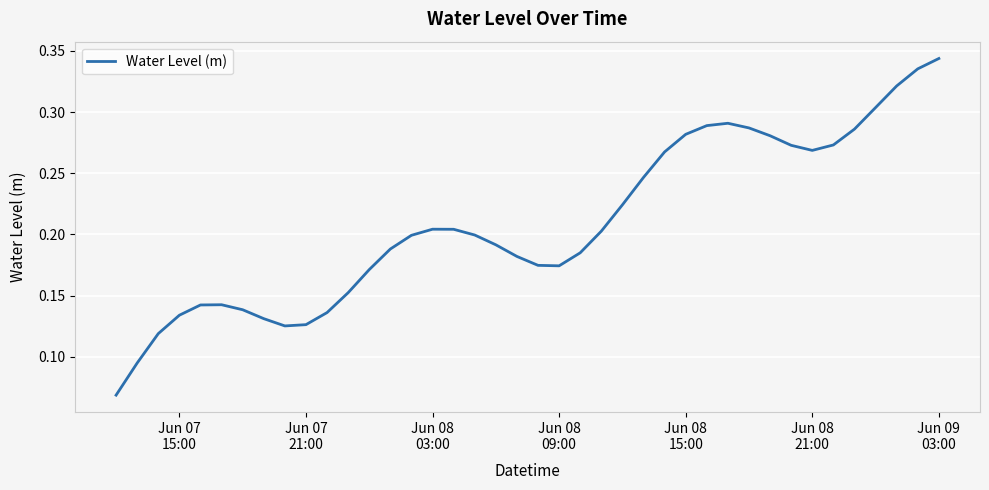

Does the chart display data point markers on the line(s)?

No